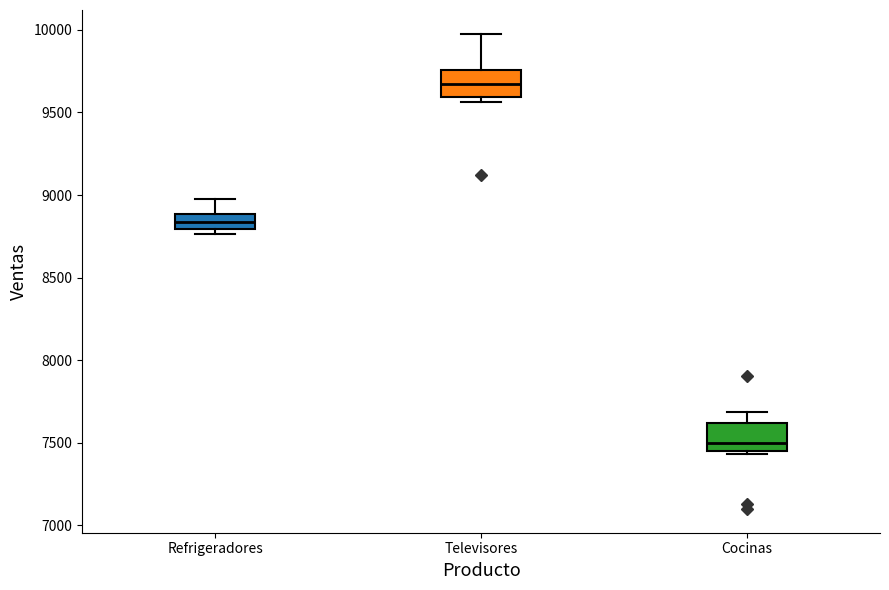

Where is the upper edge of the box for Cocinas on the y-axis? The values are not printed on the chart, so give them approximately, as read against the axis.

7600